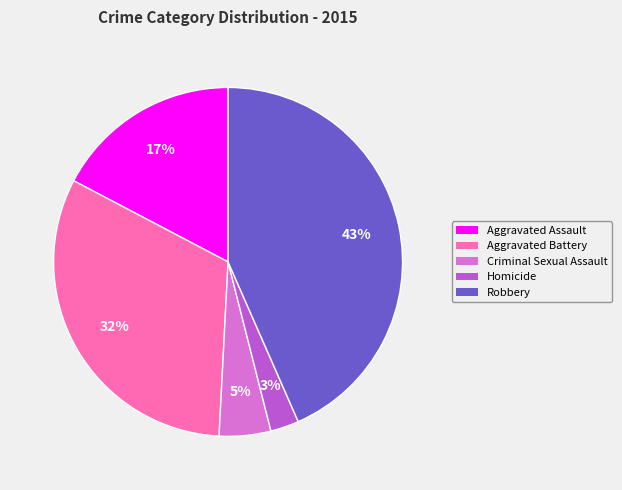

How many slices are in this pie chart?

5